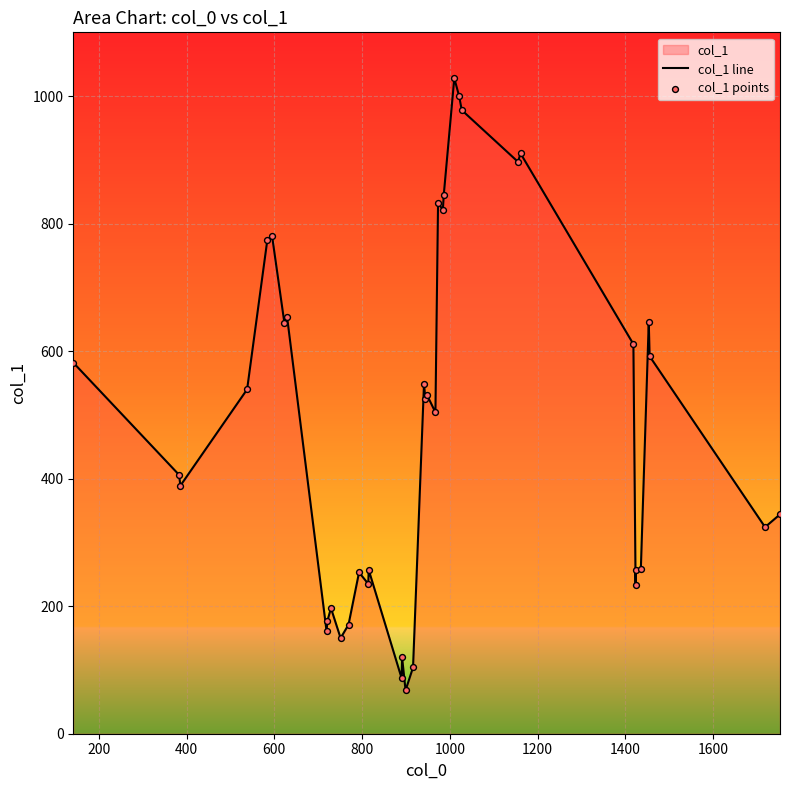

Which series has the largest total across all categories?

col_1 line